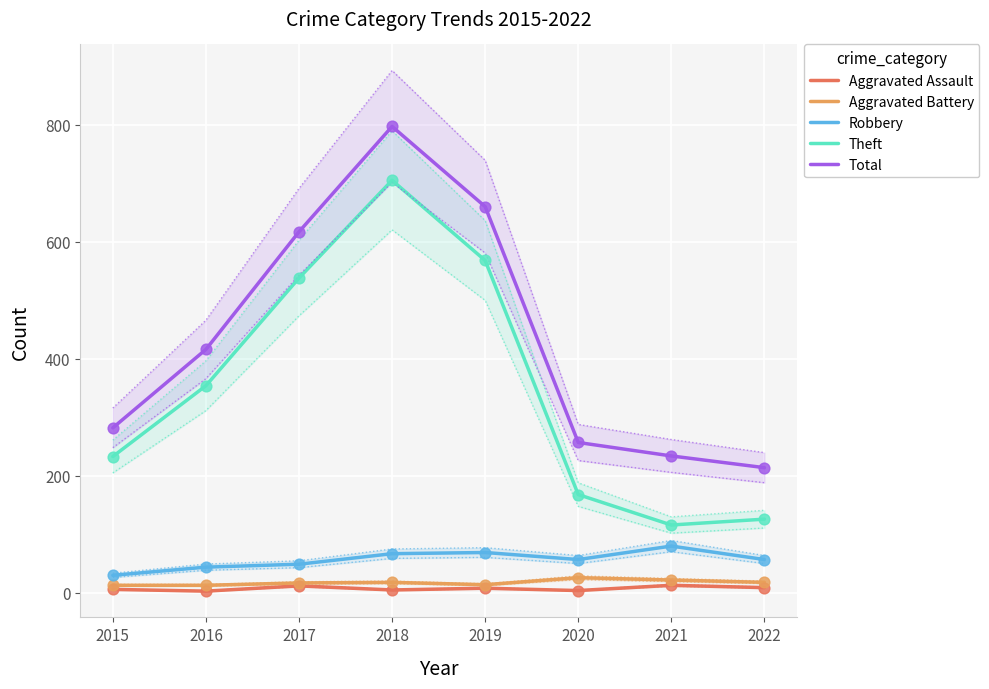

Which series has the largest Y range (max minus min)?

Theft